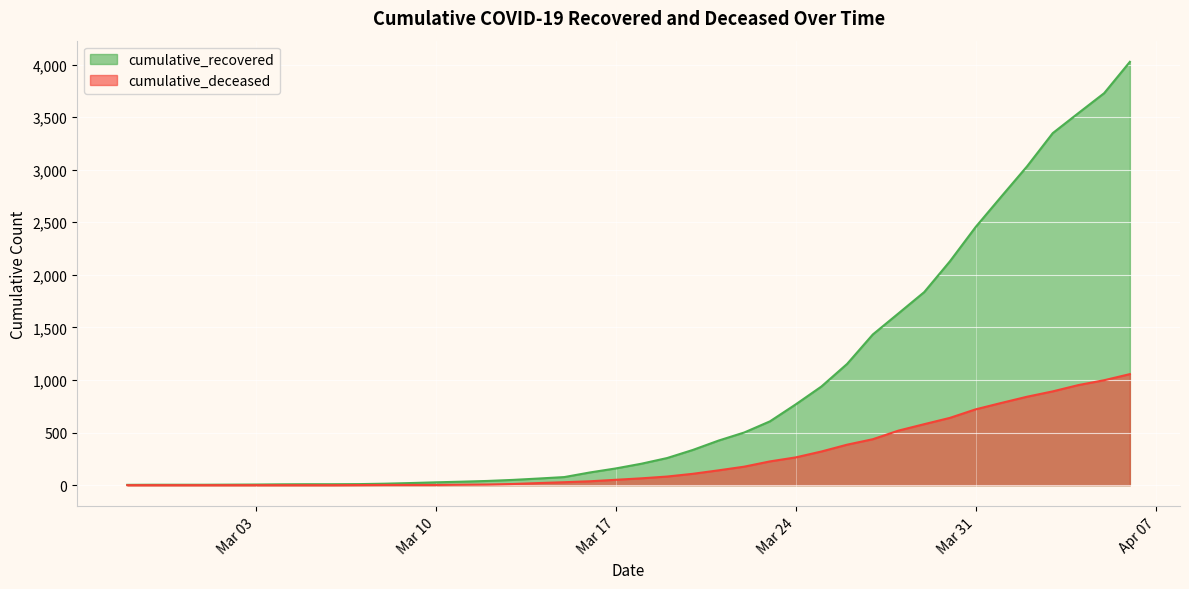

The cumulative_deceased series shows 0 at 2020-02-28. True or false?

True